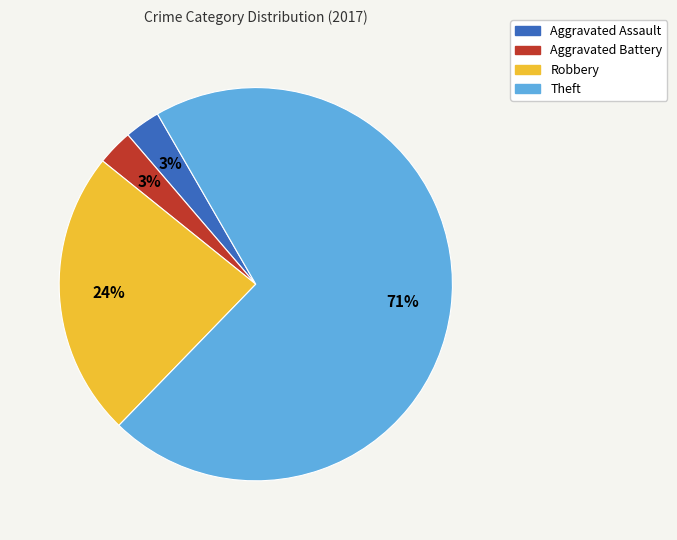

The Theft slice represents 83% of the pie. True or false?

False